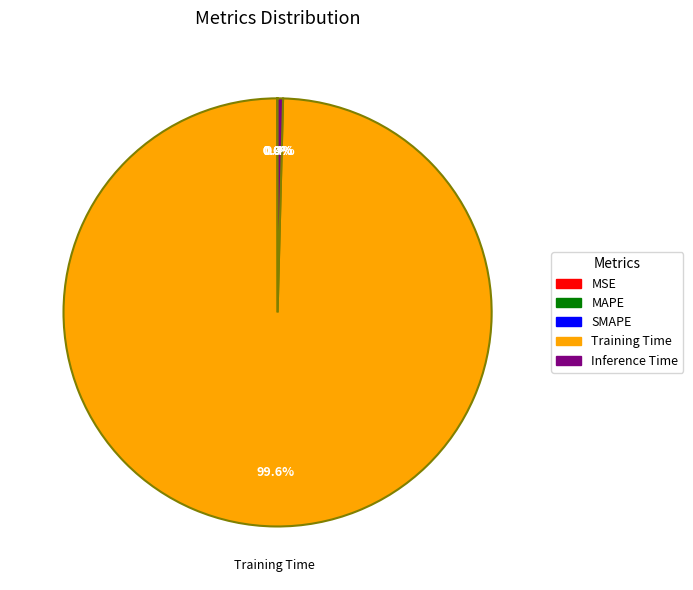

Which category accounts for the majority?

Training Time